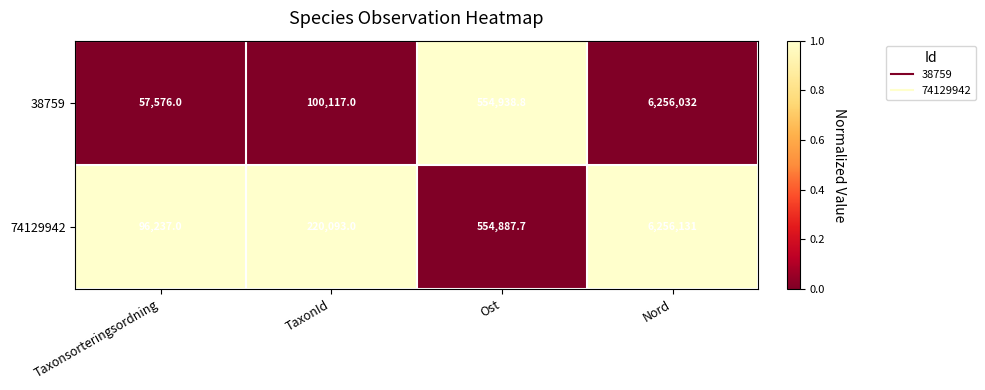

At which category is the sum across all series the highest?

Nord